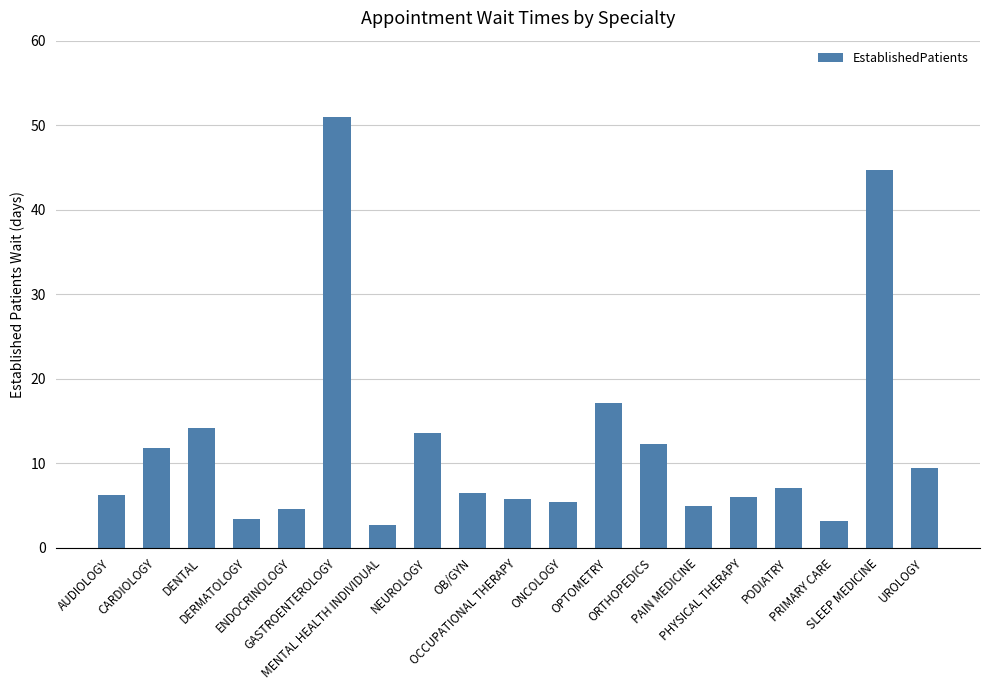

What is the ratio of the value at AUDIOLOGY to the value at OCCUPATIONAL THERAPY?

1.1